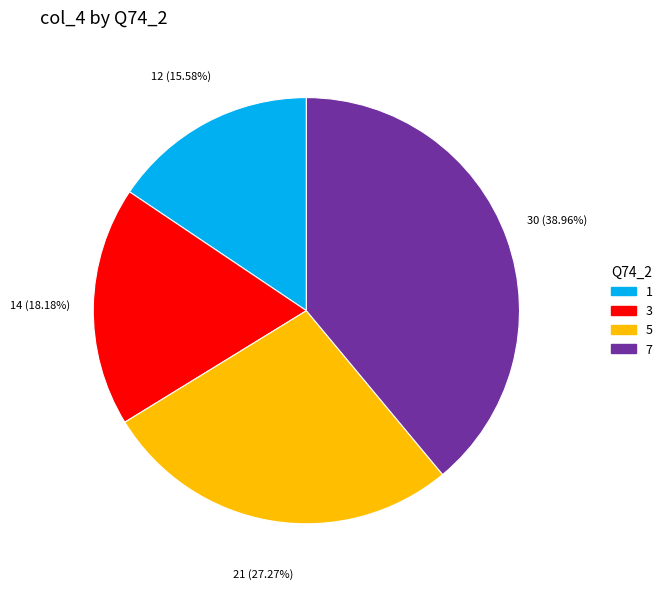

Is 7 the majority of the pie?

No